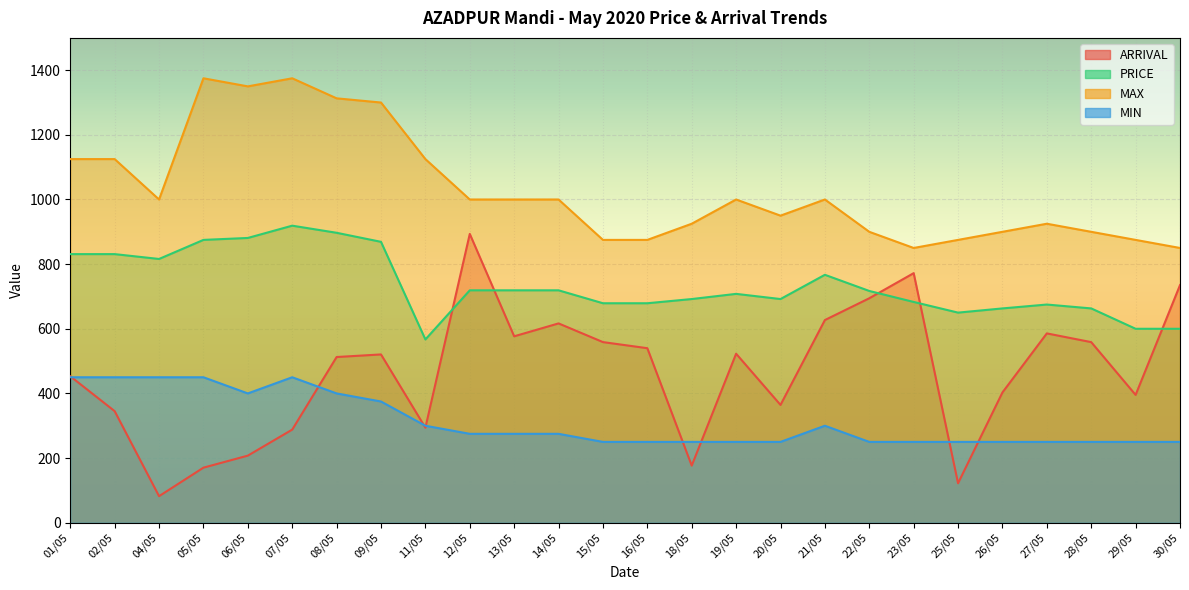

What is the label of the 23rd point from the left?

27/05